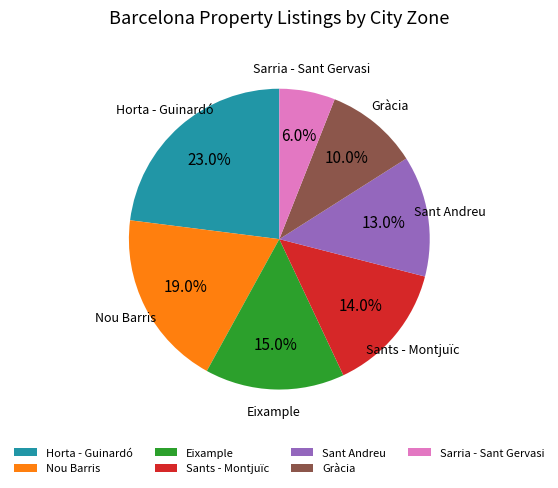

To the nearest percent, what is the average slice percentage?

14%